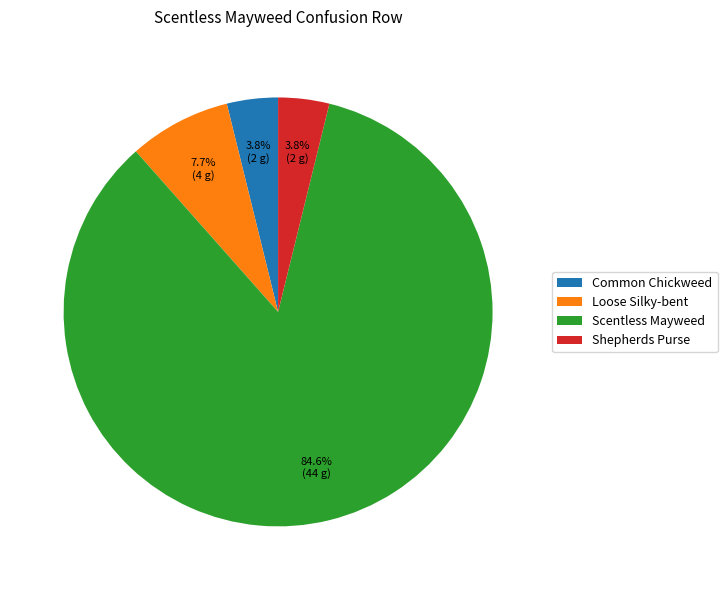

What percentage is NOT represented by Shepherds Purse?

96.2%